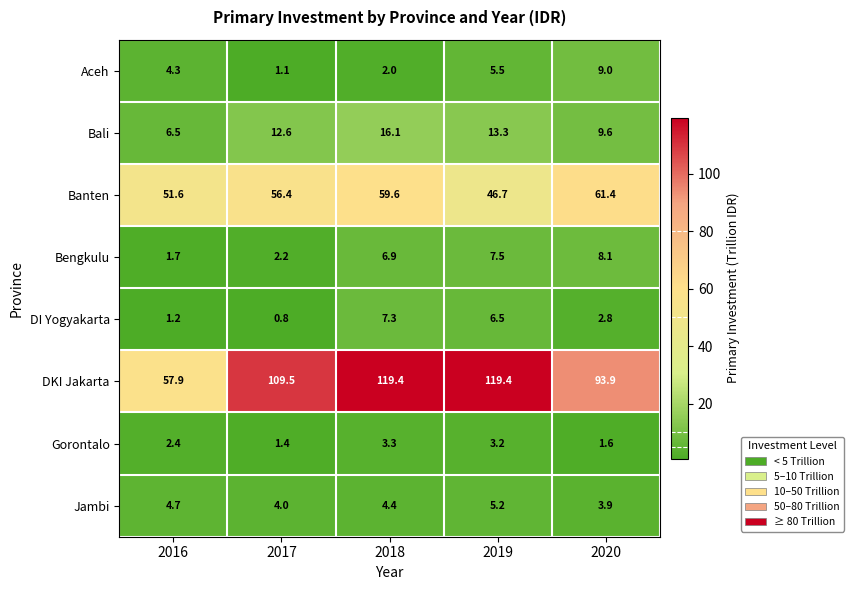

How many data points in DKI Jakarta are less than 109?

2